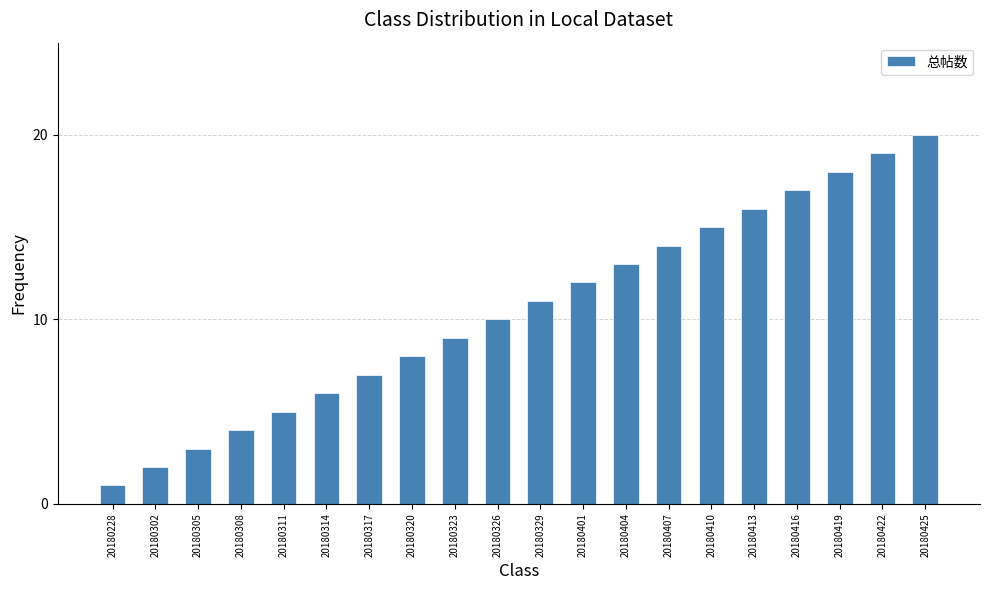

What is the maximum value shown in the chart?

20